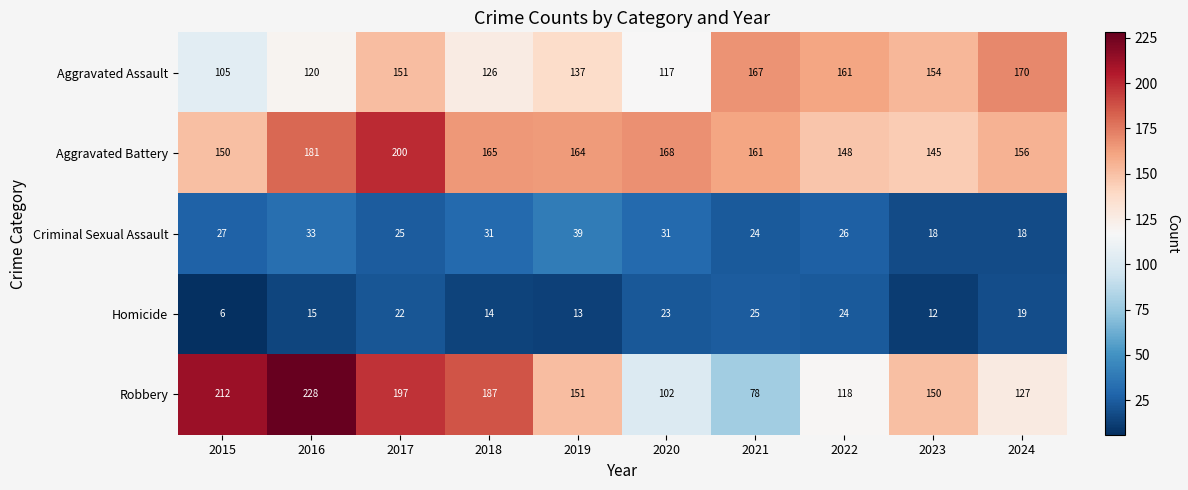

What is the approximate value of Aggravated Assault at 2023?

154